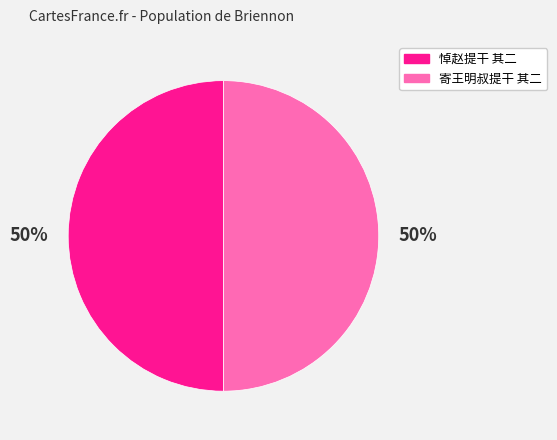

True or false: 寄王明叔提干 其二 accounts for 56% of the total.

False